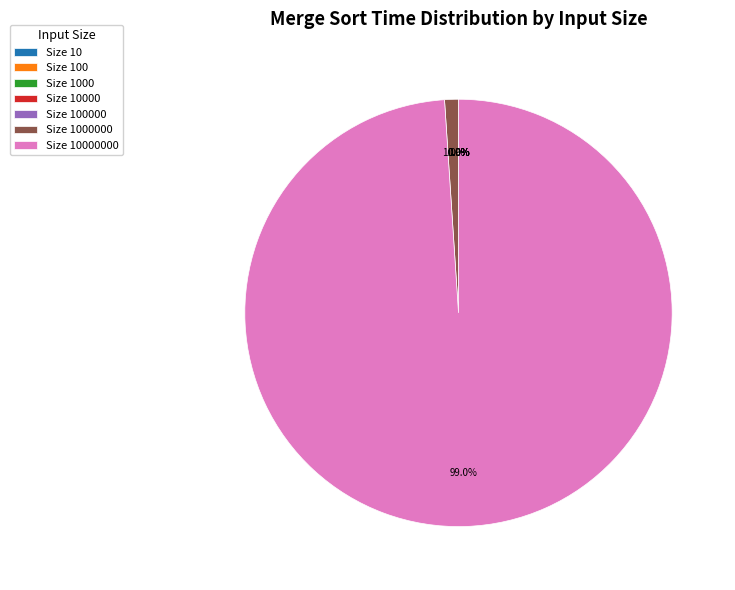

Is there a majority slice in this chart?

Yes